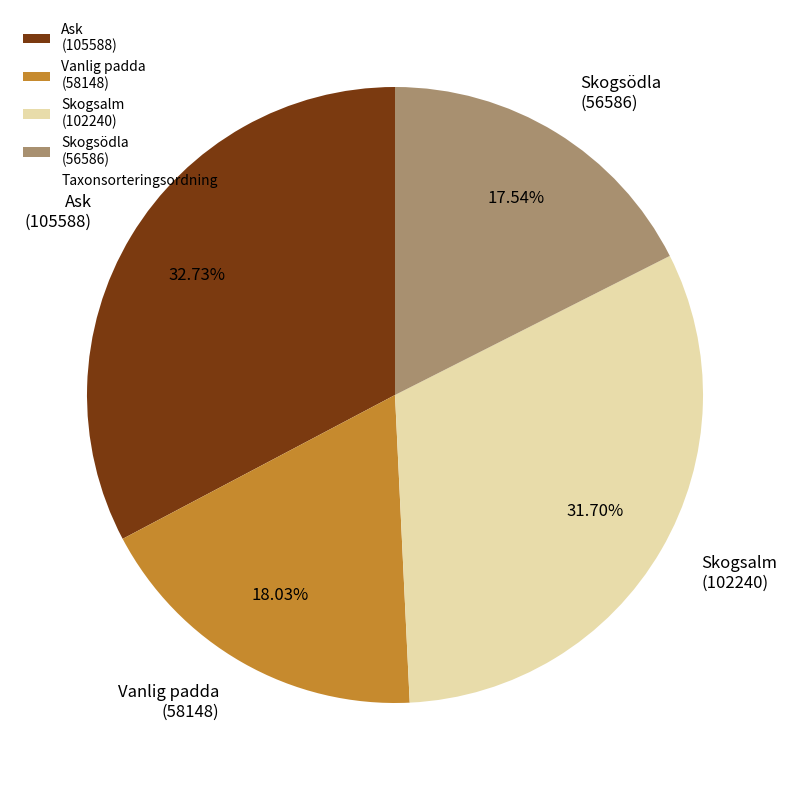

Approximately how many times larger is the value at Skogsalm (102240) compared to Ask (105588)?

1.0